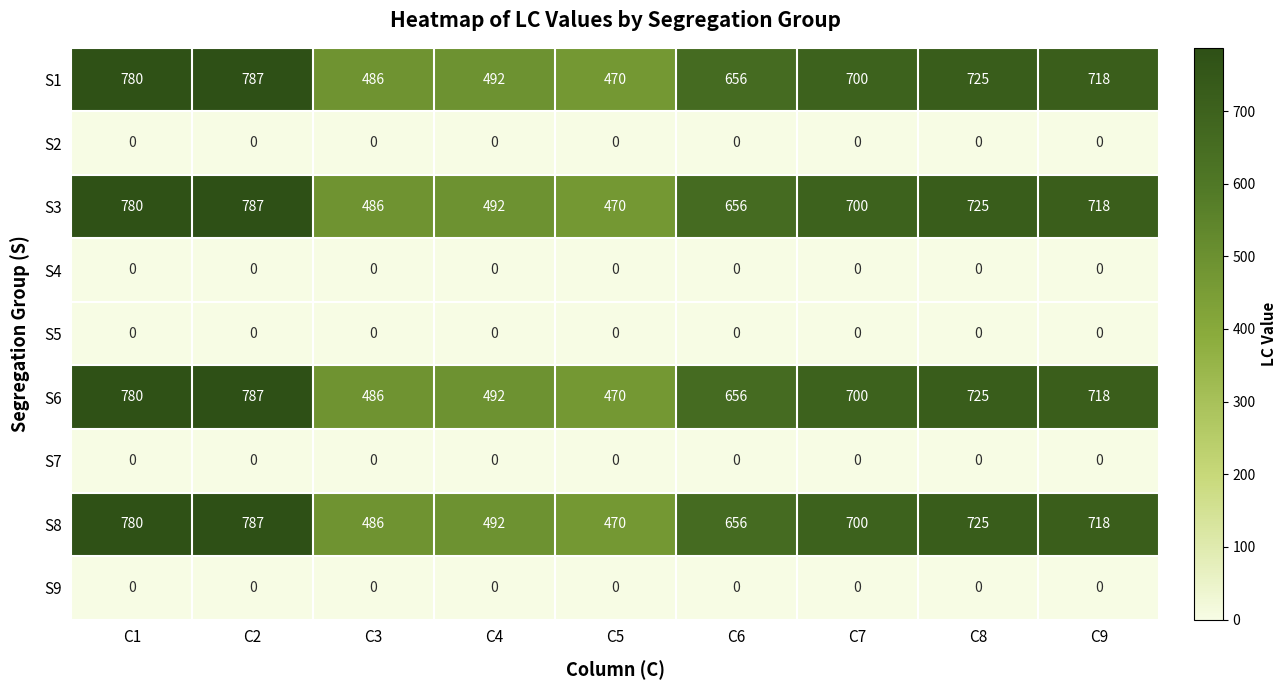

Which label corresponds to the largest value in the chart?

C2